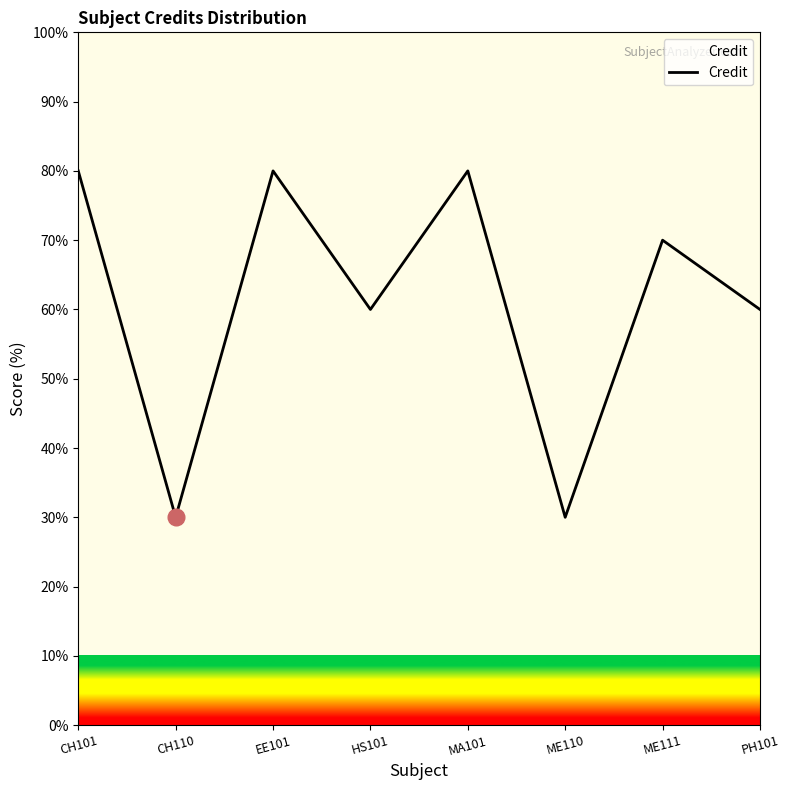

What is the sum of the values at ME111 and PH101?

130